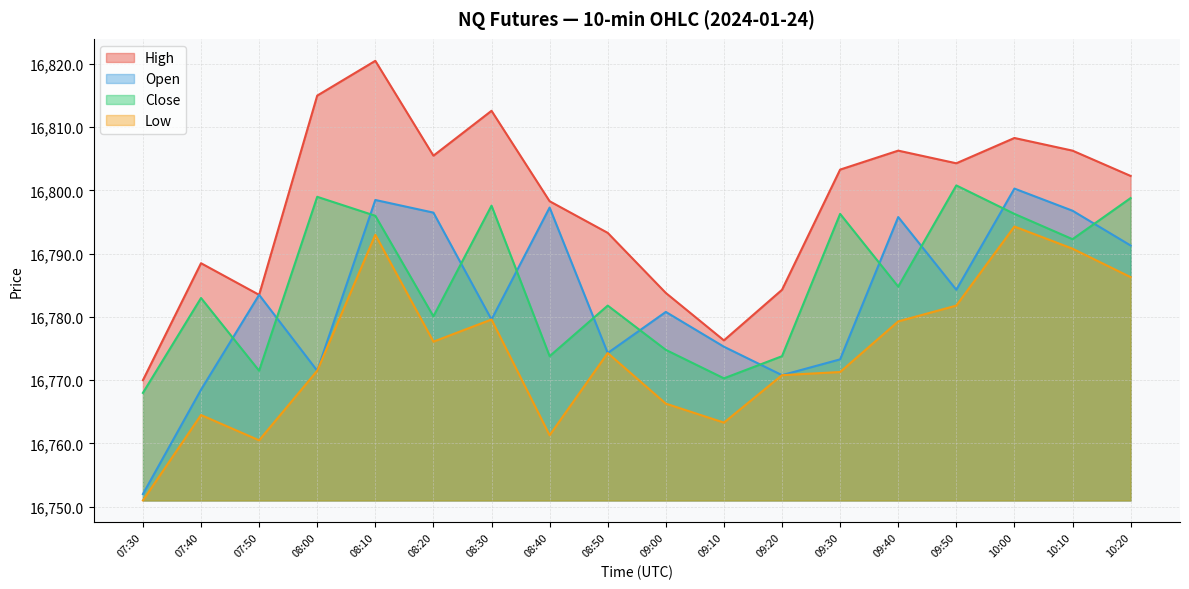

Does the chart have visible grid lines?

Yes